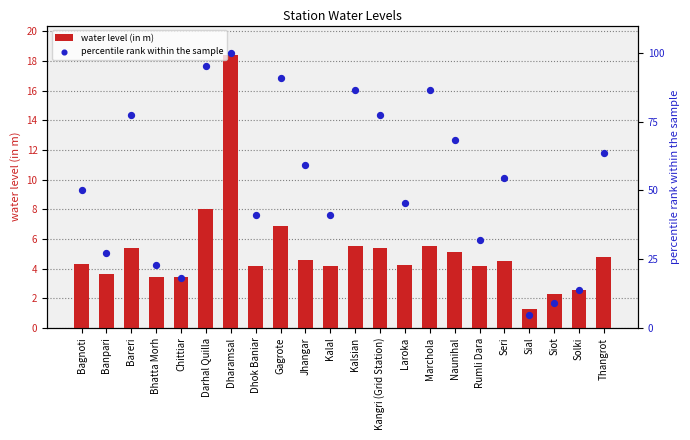

At how many categories does at least one series exceed 40?

15